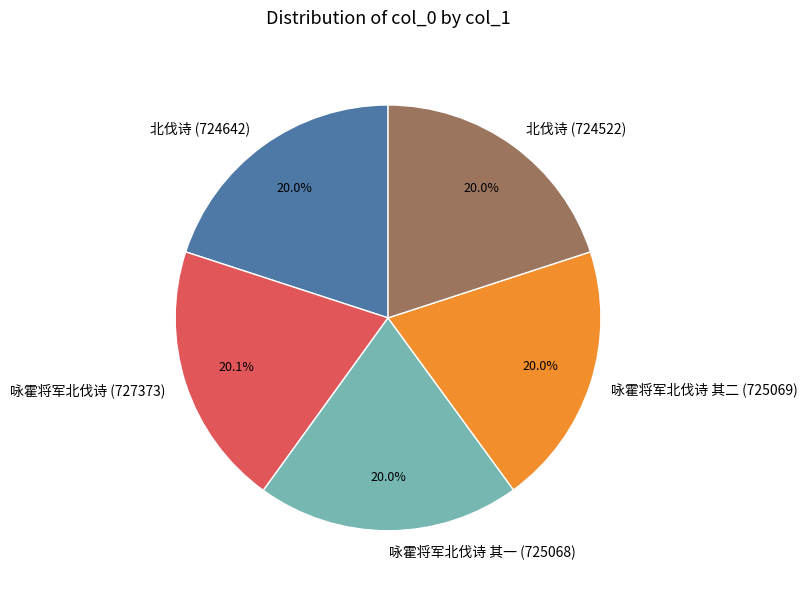

Does 北伐诗 (724522) represent more than half of the total?

No